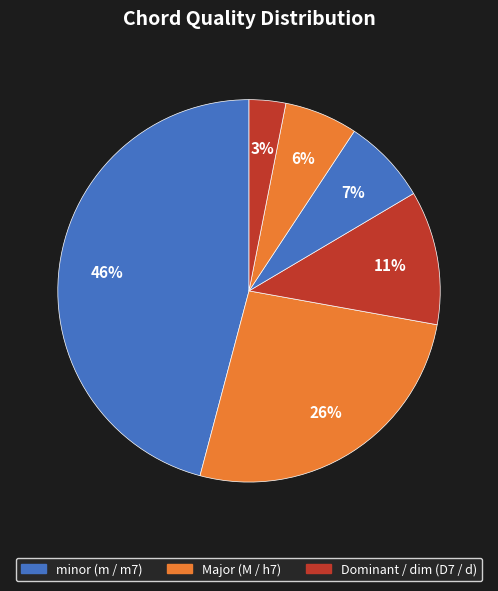

Count the number of slices in the pie.

6